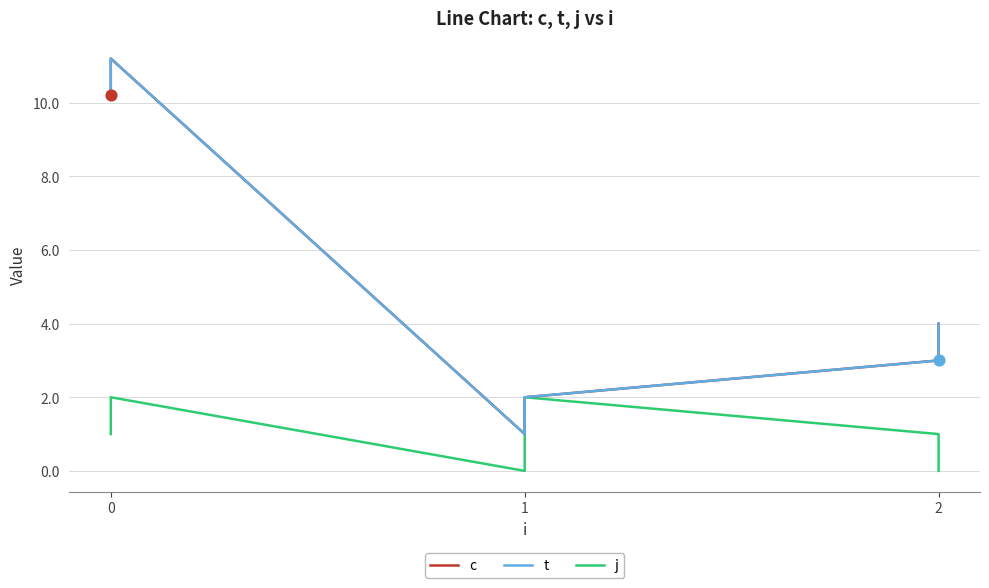

Which series has the largest Y range (max minus min)?

c